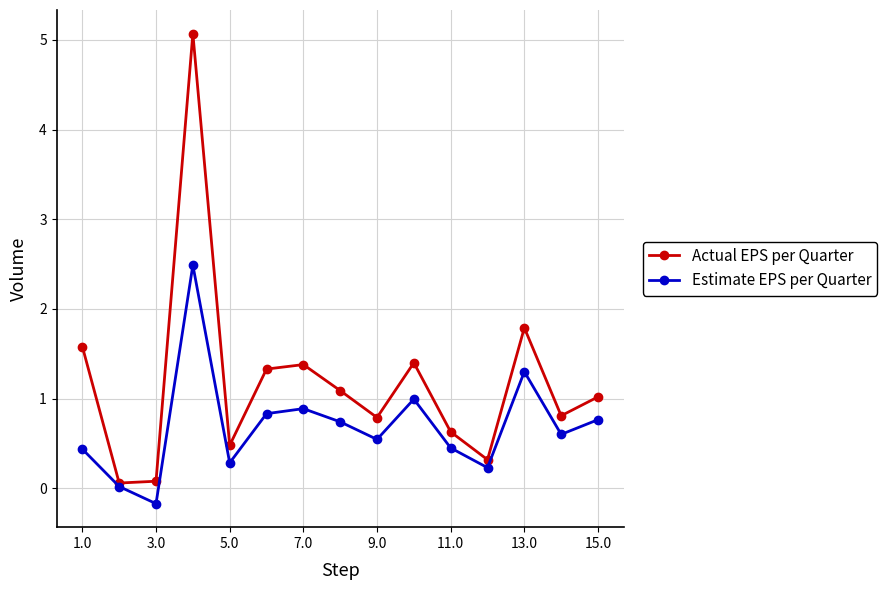

List the series in order of their peak value, highest first.

Actual EPS per Quarter, Estimate EPS per Quarter